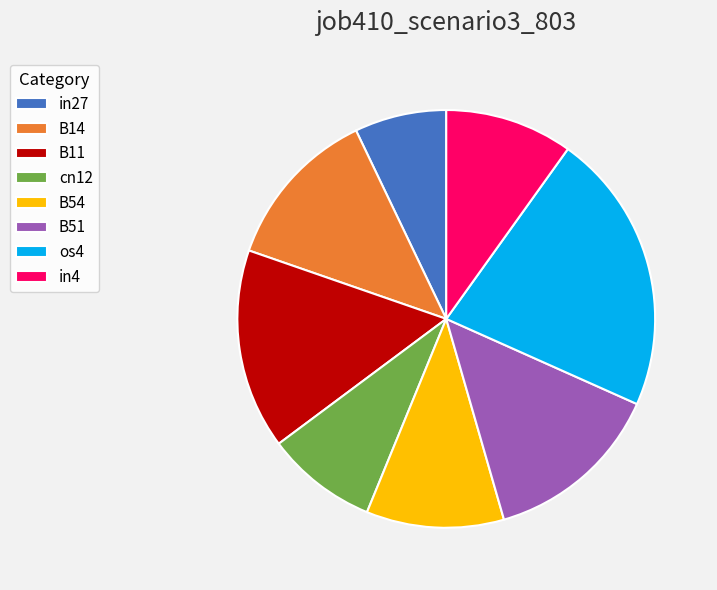

How many slices are in this pie chart?

8